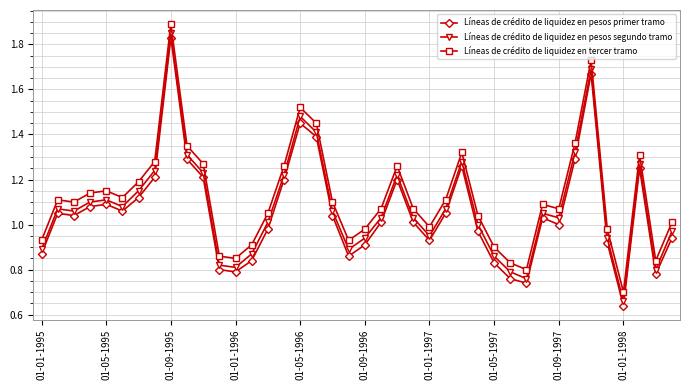

True or false: Líneas de crédito de liquidez en pesos segundo tramo and Líneas de crédito de liquidez en pesos primer tramo cross at least once.

False